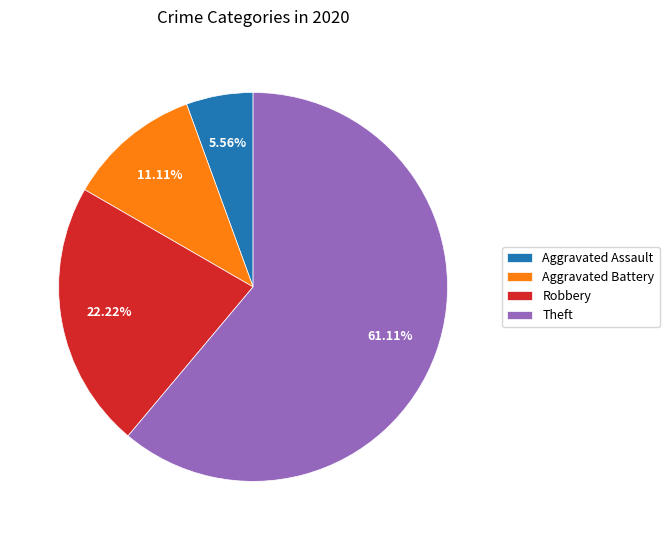

What is the smallest slice in the pie chart?

Aggravated Assault